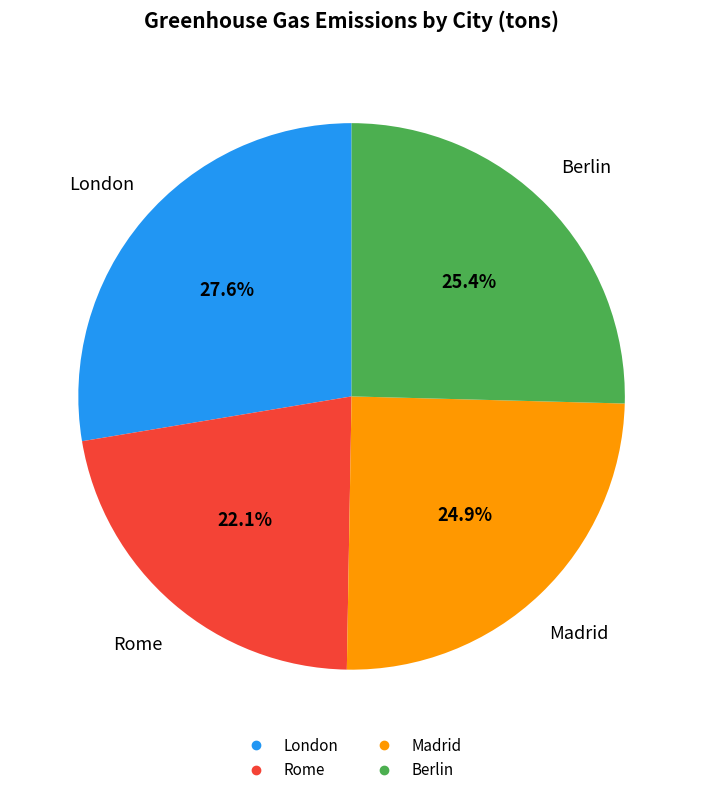

Which slice is the largest?

London